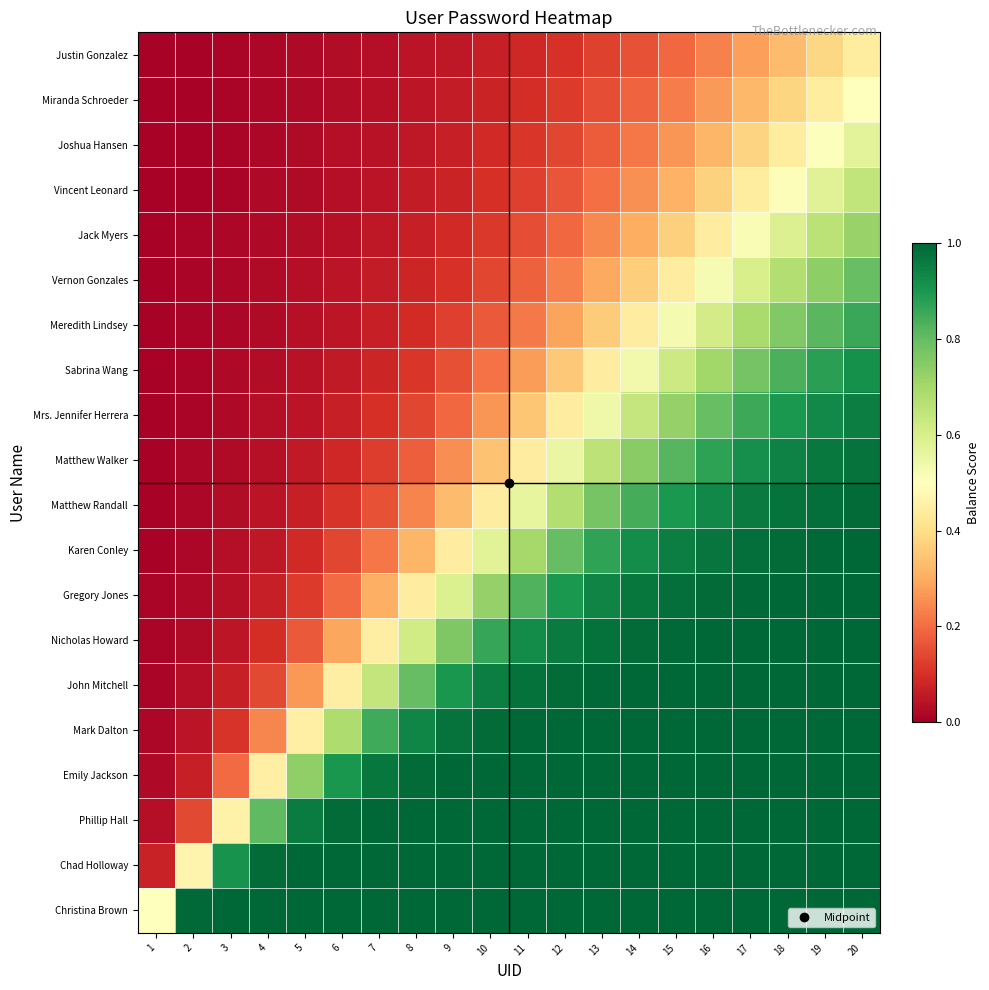

What is the maximum value shown in the chart?

1.0